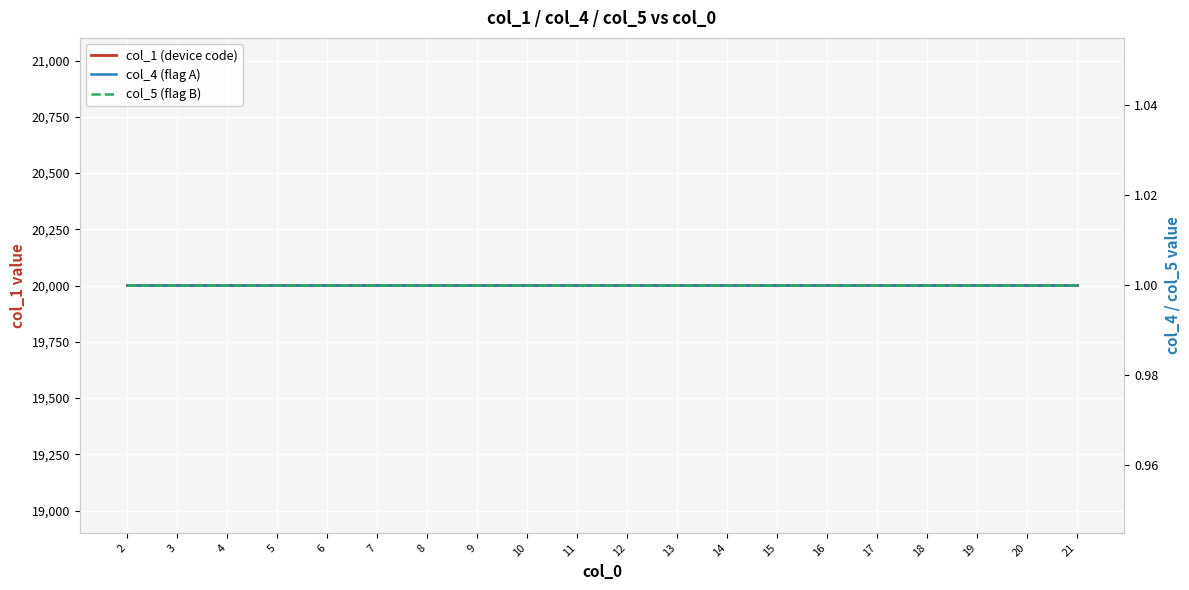

Which has a higher value, 2 or 14?

2